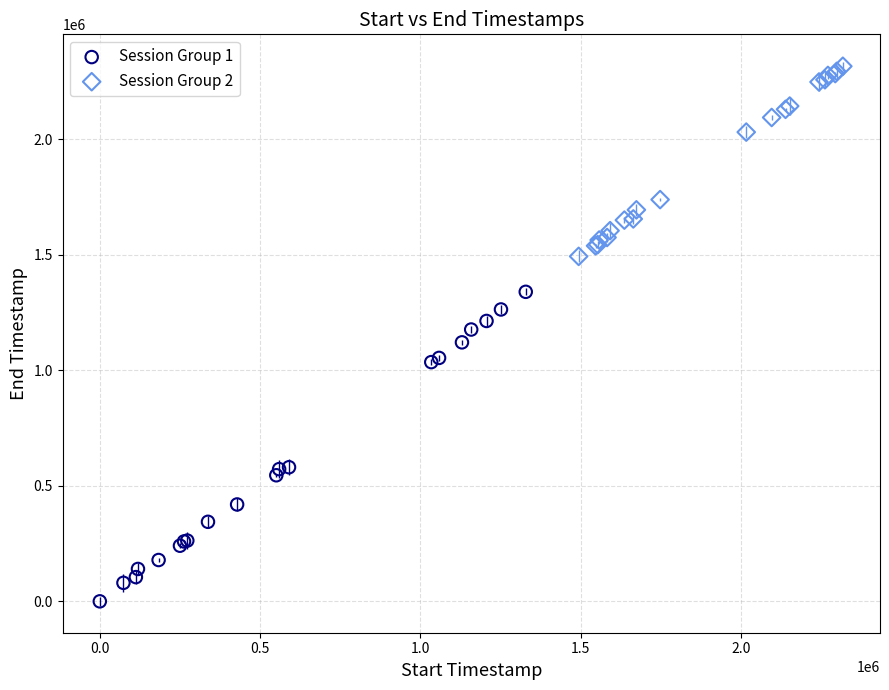

Which series reaches the maximum Y coordinate?

Session Group 2